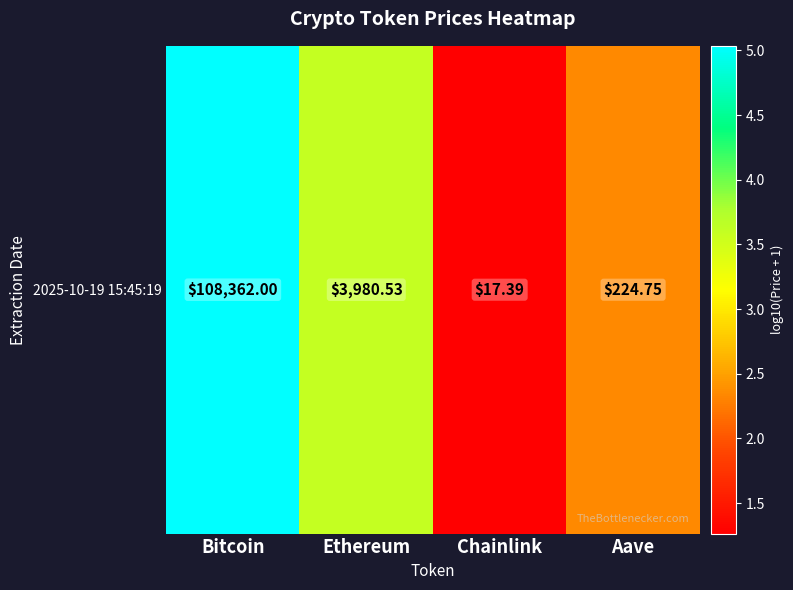

What is the change in value from Chainlink to Aave?

+1.1